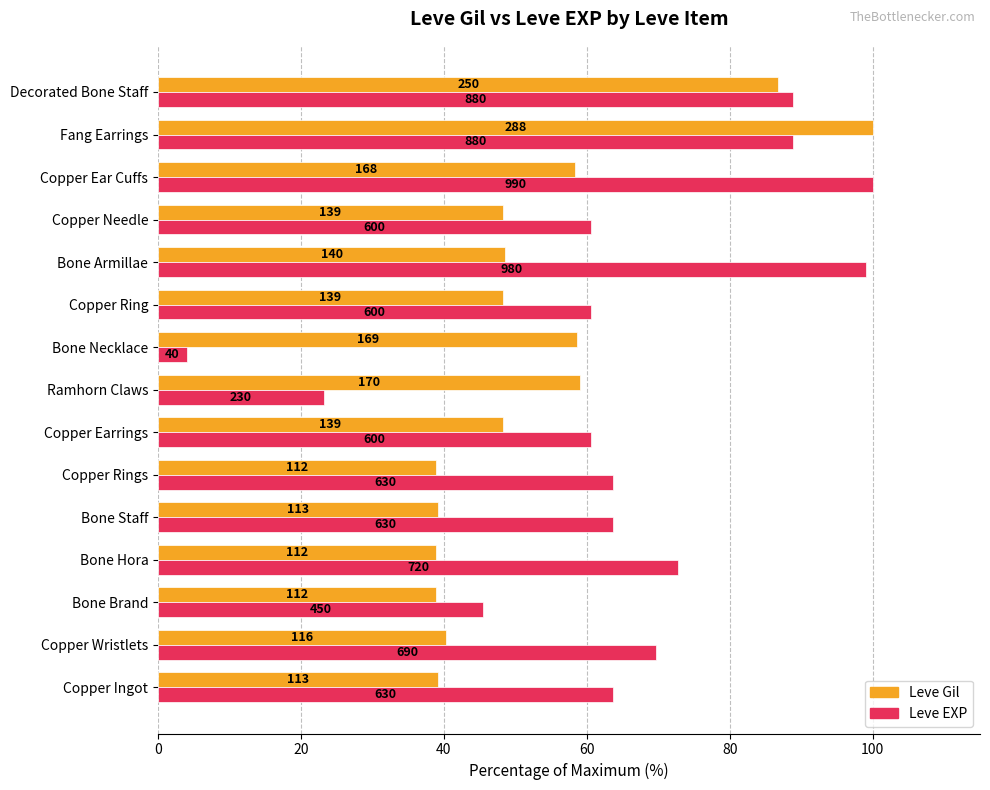

What are all the series names shown in the legend?

Leve Gil, Leve EXP